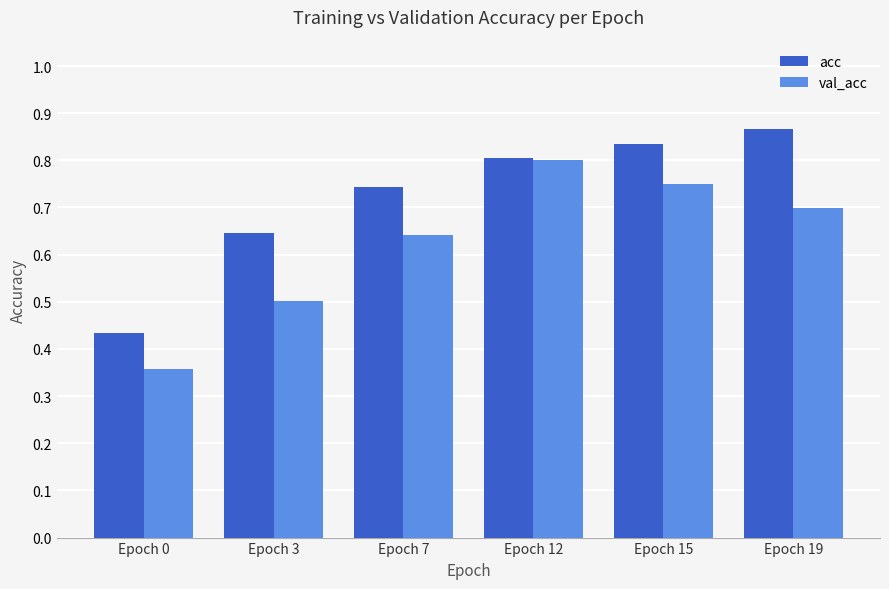

What is the sum of all val_acc values?

3.7